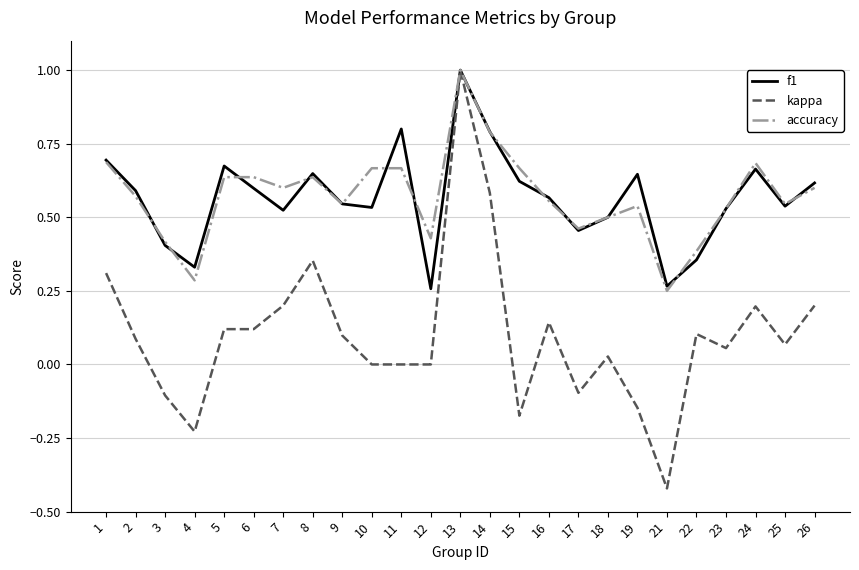

Which category has the highest value in the kappa series?

13